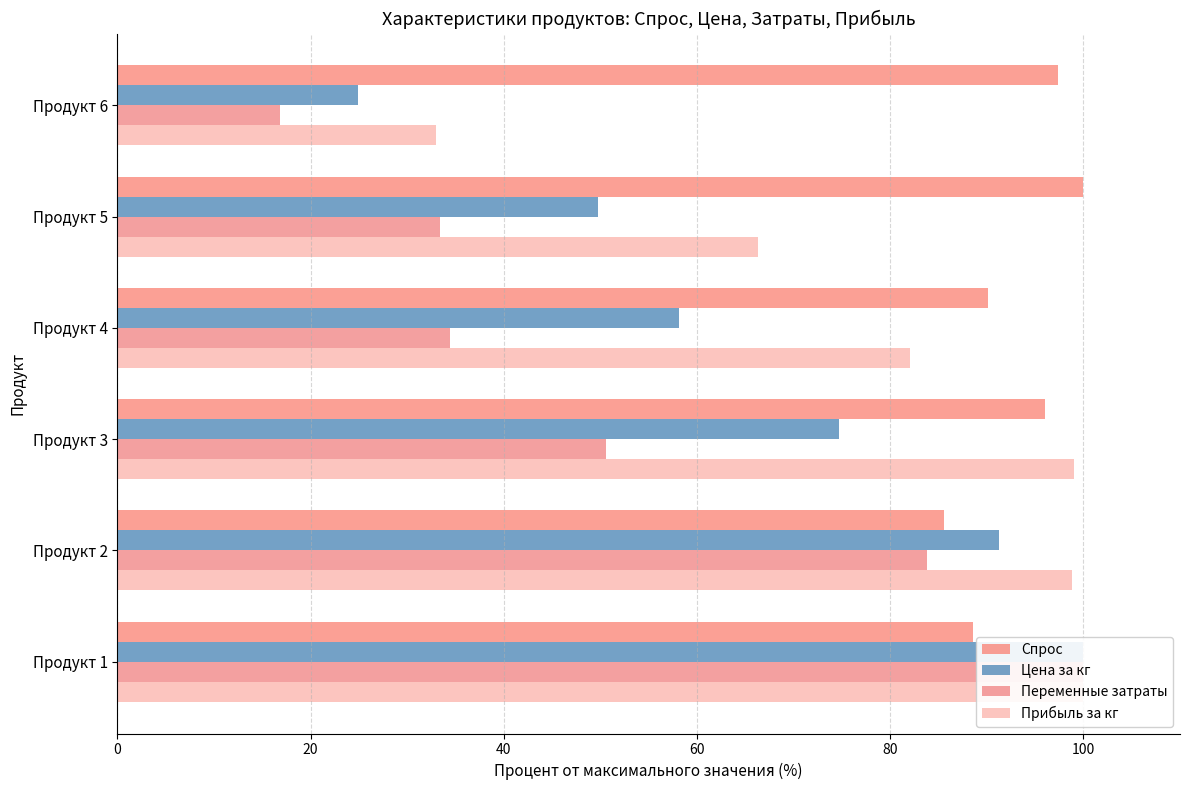

The Спрос series shows 96.0 at Продукт 3. True or false?

True